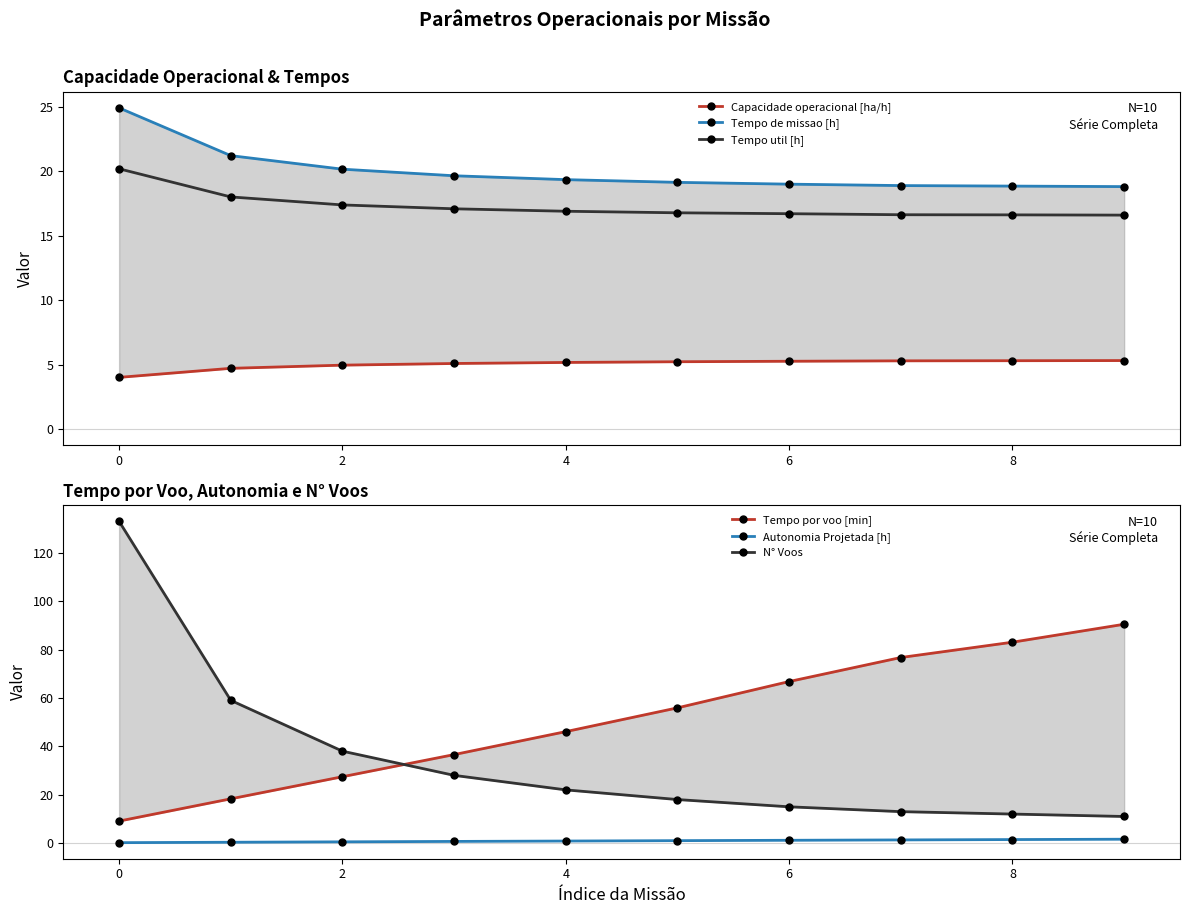

Is it true that Tempo util [h] equals 16.7 at 6?

True